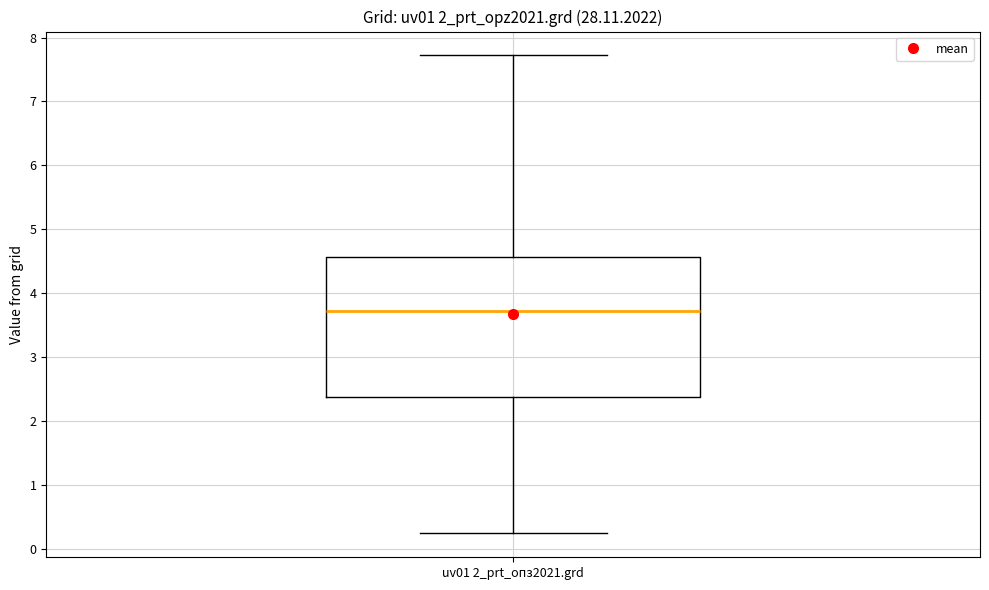

Where does the upper whisker of the box for uv01 2_prt_опз2021.grd end on the y-axis? The values are not printed on the chart, so give them approximately, as read against the axis.

7.7